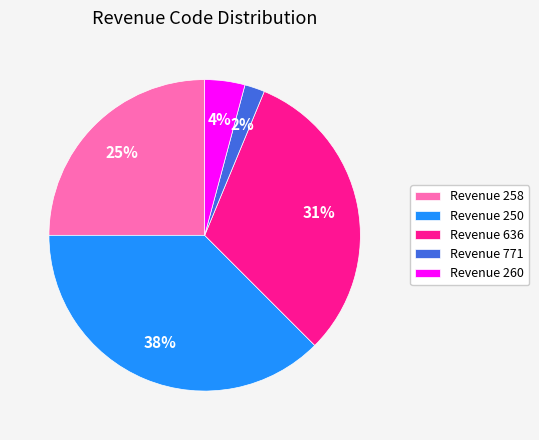

Between Revenue 258 and Revenue 250, which is larger?

Revenue 250